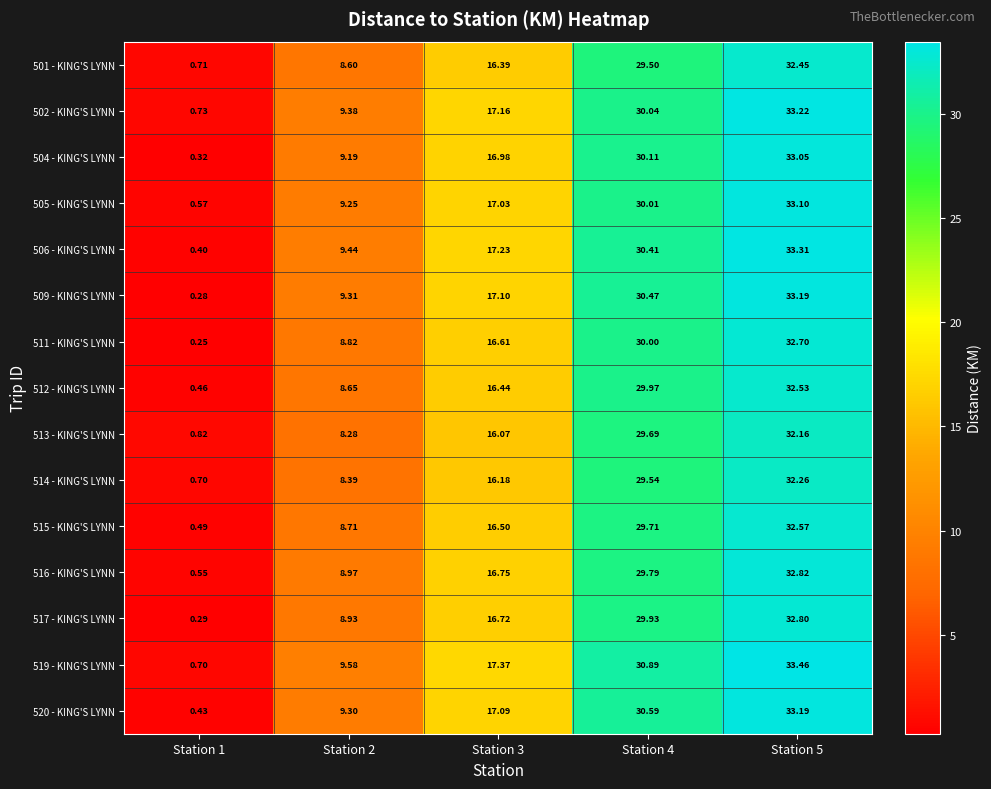

Reading right to left, list all the values displayed in this chart.

501 - KING'S LYNN: Station 5=32.5	Station 4=29.5	Station 3=16.4	Station 2=8.6	Station 1=0.7
502 - KING'S LYNN: Station 5=33.2	Station 4=30.0	Station 3=17.2	Station 2=9.4	Station 1=0.7
504 - KING'S LYNN: Station 5=33.0	Station 4=30.1	Station 3=17.0	Station 2=9.2	Station 1=0.3
505 - KING'S LYNN: Station 5=33.1	Station 4=30.0	Station 3=17.0	Station 2=9.2	Station 1=0.6
506 - KING'S LYNN: Station 5=33.3	Station 4=30.4	Station 3=17.2	Station 2=9.4	Station 1=0.4
509 - KING'S LYNN: Station 5=33.2	Station 4=30.5	Station 3=17.1	Station 2=9.3	Station 1=0.3
511 - KING'S LYNN: Station 5=32.7	Station 4=30.0	Station 3=16.6	Station 2=8.8	Station 1=0.2
512 - KING'S LYNN: Station 5=32.5	Station 4=30.0	Station 3=16.4	Station 2=8.7	Station 1=0.5
513 - KING'S LYNN: Station 5=32.2	Station 4=29.7	Station 3=16.1	Station 2=8.3	Station 1=0.8
514 - KING'S LYNN: Station 5=32.3	Station 4=29.5	Station 3=16.2	Station 2=8.4	Station 1=0.7
515 - KING'S LYNN: Station 5=32.6	Station 4=29.7	Station 3=16.5	Station 2=8.7	Station 1=0.5
516 - KING'S LYNN: Station 5=32.8	Station 4=29.8	Station 3=16.8	Station 2=9.0	Station 1=0.6
517 - KING'S LYNN: Station 5=32.8	Station 4=29.9	Station 3=16.7	Station 2=8.9	Station 1=0.3
519 - KING'S LYNN: Station 5=33.5	Station 4=30.9	Station 3=17.4	Station 2=9.6	Station 1=0.7
520 - KING'S LYNN: Station 5=33.2	Station 4=30.6	Station 3=17.1	Station 2=9.3	Station 1=0.4